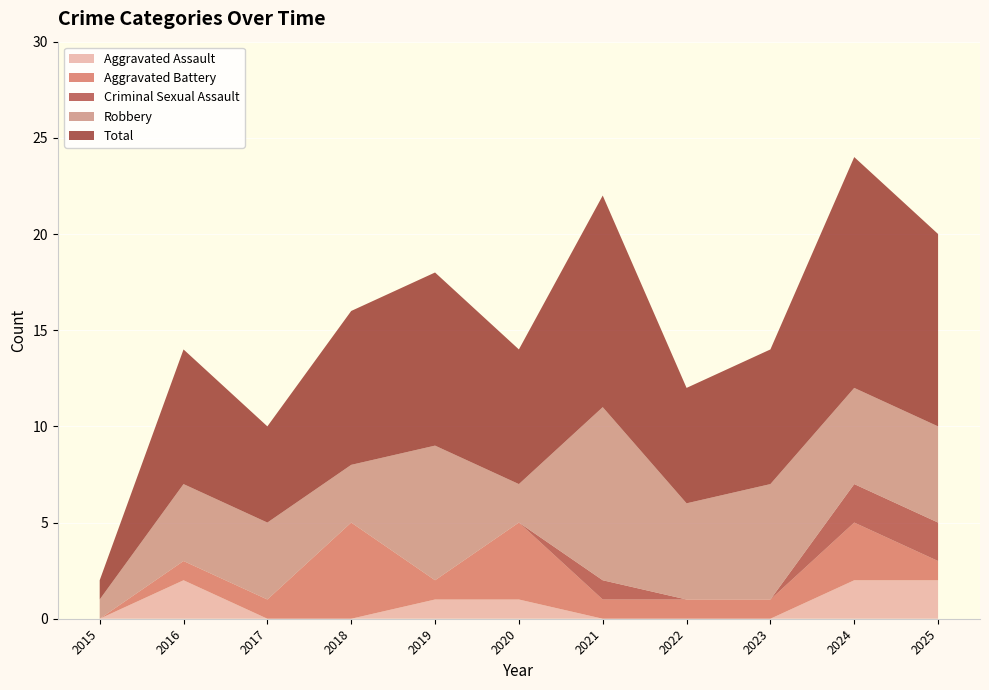

Reading right to left, extract all data points from this chart.

Aggravated Assault: 2025=2	2024=2	2023=0	2022=0	2021=0	2020=1	2019=1	2018=0	2017=0	2016=2	2015=0
Aggravated Battery: 2025=1	2024=3	2023=1	2022=1	2021=1	2020=4	2019=1	2018=5	2017=1	2016=1	2015=0
Criminal Sexual Assault: 2025=2	2024=2	2023=0	2022=0	2021=1	2020=0	2019=0	2018=0	2017=0	2016=0	2015=0
Robbery: 2025=5	2024=5	2023=6	2022=5	2021=9	2020=2	2019=7	2018=3	2017=4	2016=4	2015=1
Total: 2025=10	2024=12	2023=7	2022=6	2021=11	2020=7	2019=9	2018=8	2017=5	2016=7	2015=1